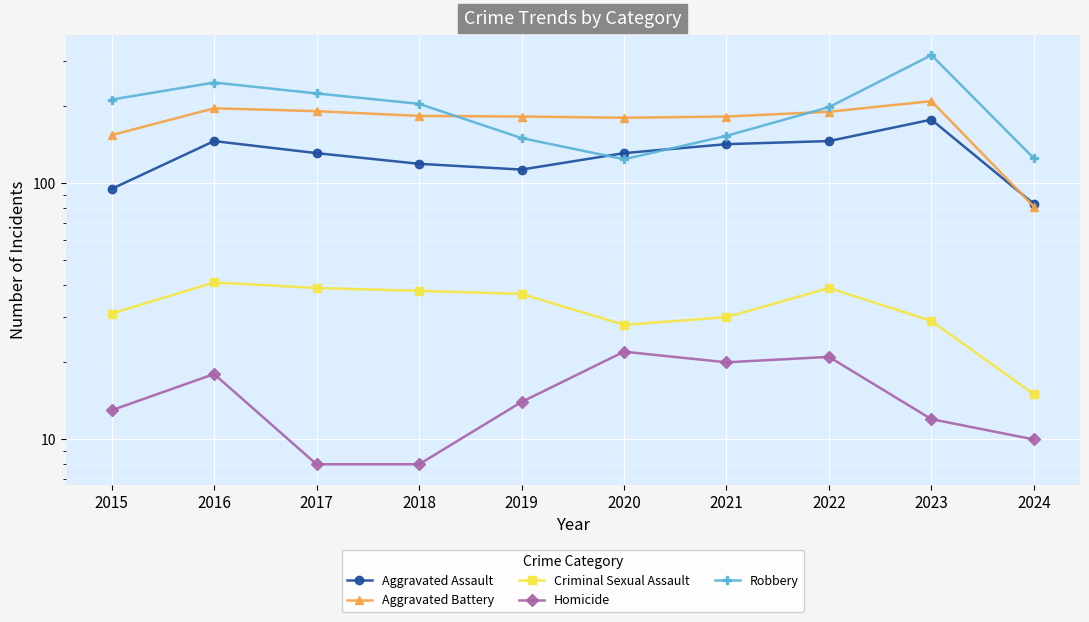

Where is the first local maximum for Robbery?

2016